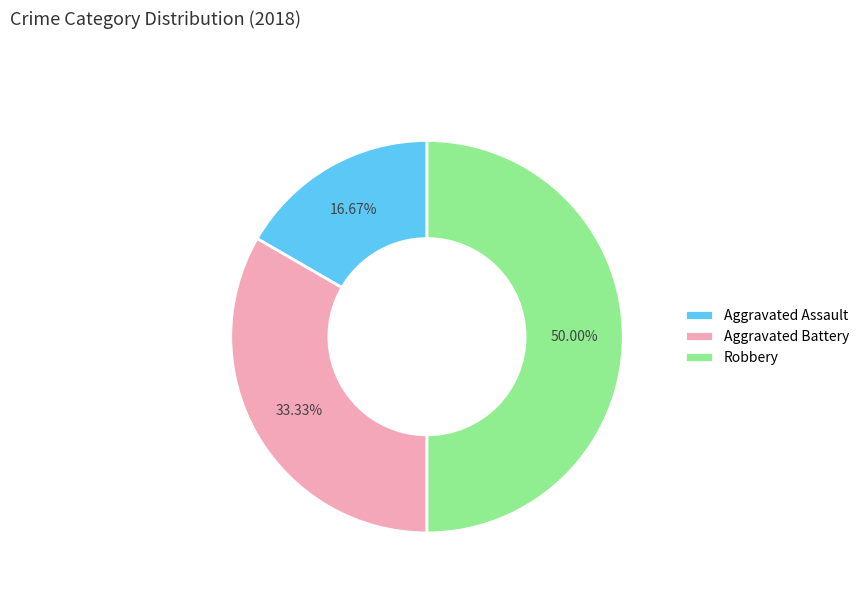

Is it true that Aggravated Assault is 8% of the pie?

False